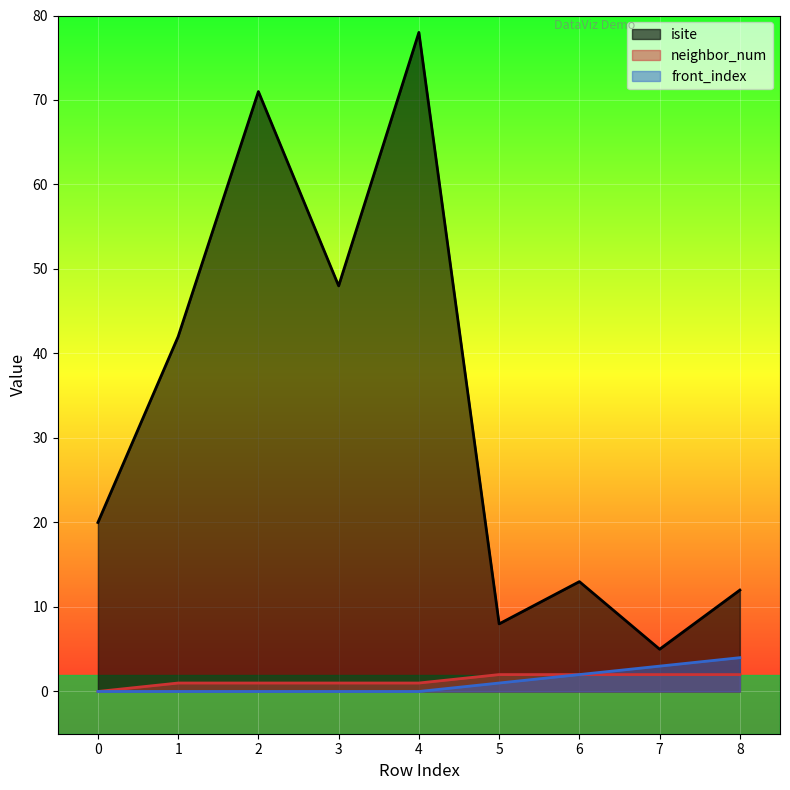

How many lines are shown in the chart?

3